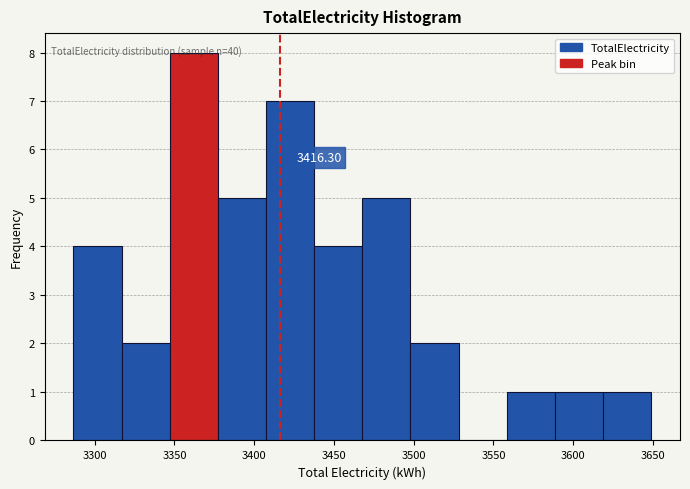

Which range on the x-axis has the tallest bar?

3345 to 3375